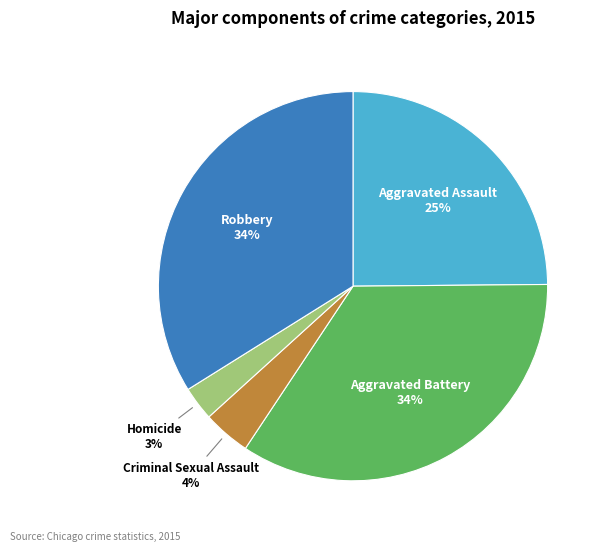

Is there any slice that represents more than half of the pie?

No